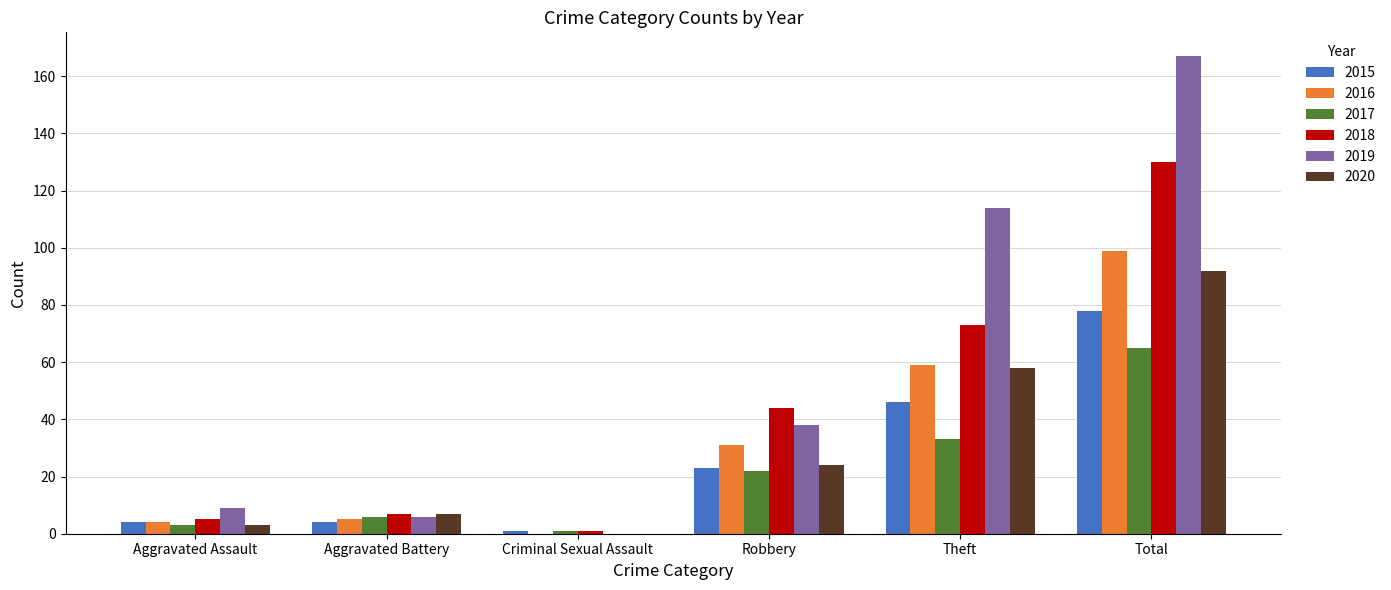

Which series changed the most between Theft and Total?

2018